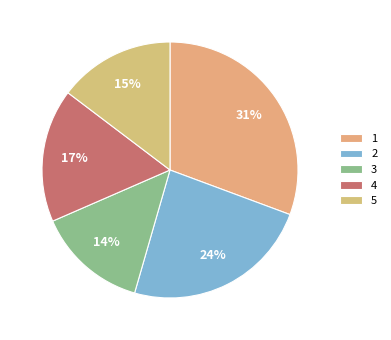

The 2 slice represents 24% of the pie. True or false?

True